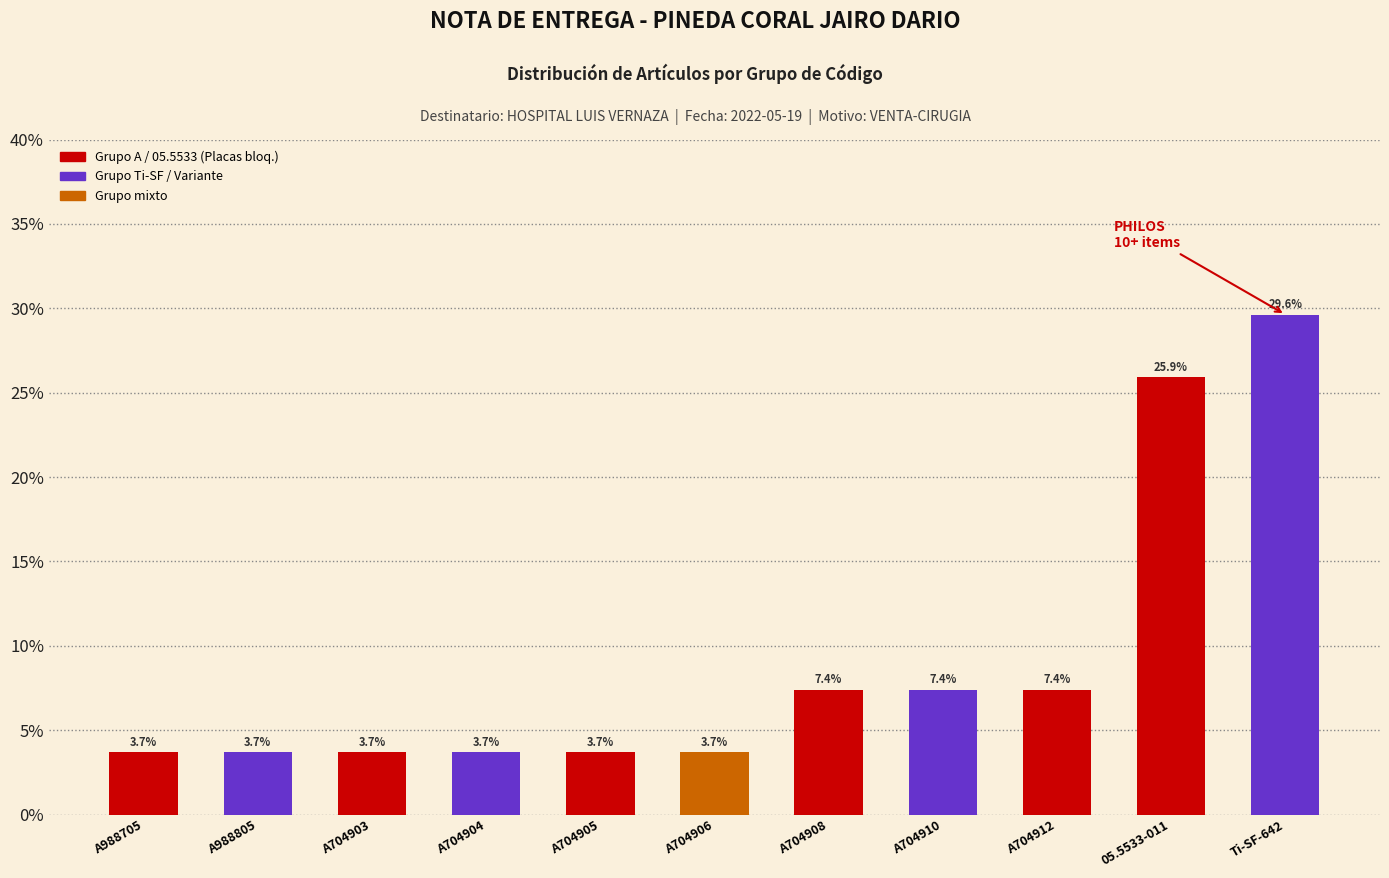

Reading left to right, what are all the values shown in this chart?

A988705=3.7	A988805=3.7	A704903=3.7	A704904=3.7	A704905=3.7	A704906=3.7	A704908=7.4	A704910=7.4	A704912=7.4	05.5533-011=25.9	Ti-SF-642=29.6